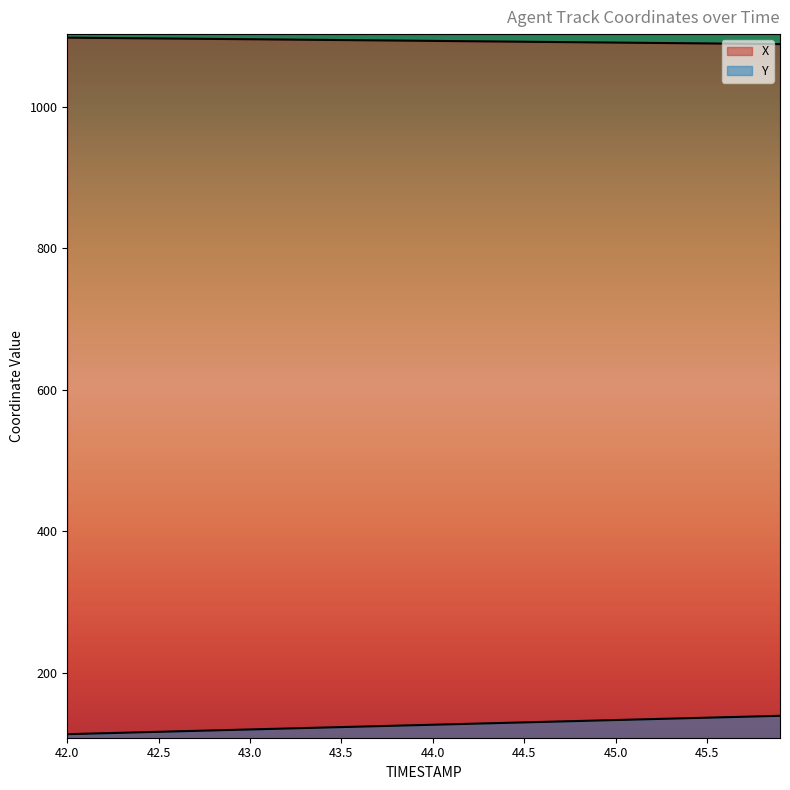

True or false: X and Y intersect in this chart.

False